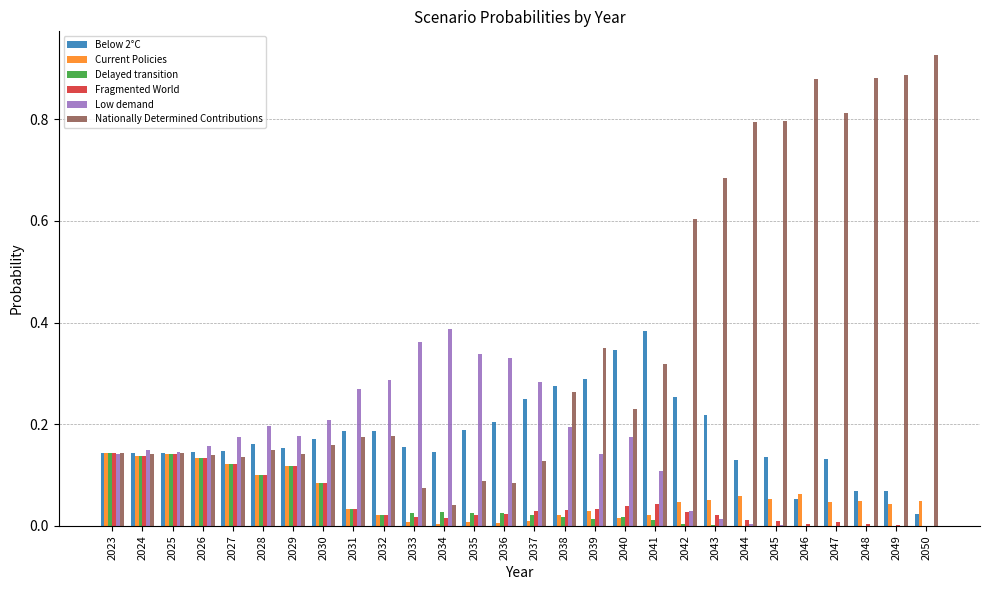

Which series changed the most between 2026 and 2050?

Nationally Determined Contributions